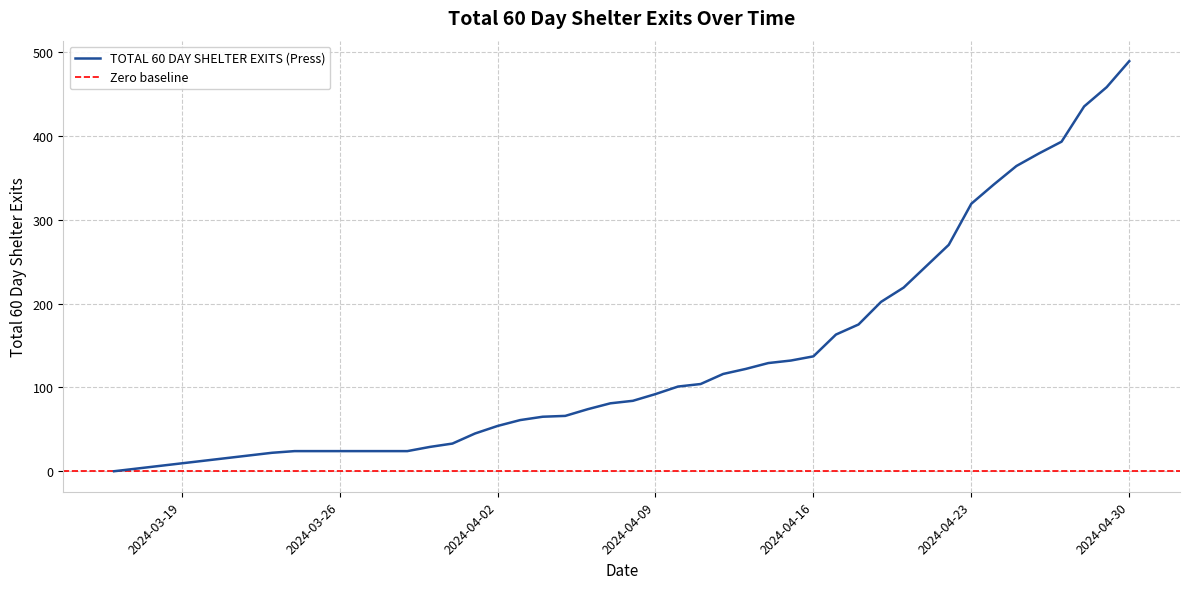

What is the approximate value at 2024-04-18, to the nearest 10?

180